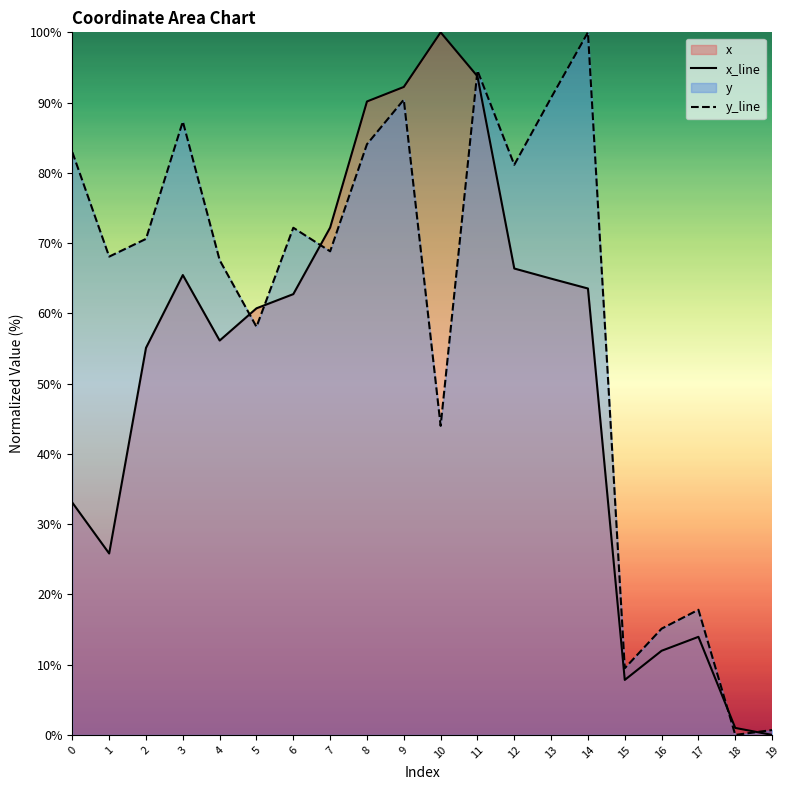

At which category does the chart reach its minimum across all series?

19